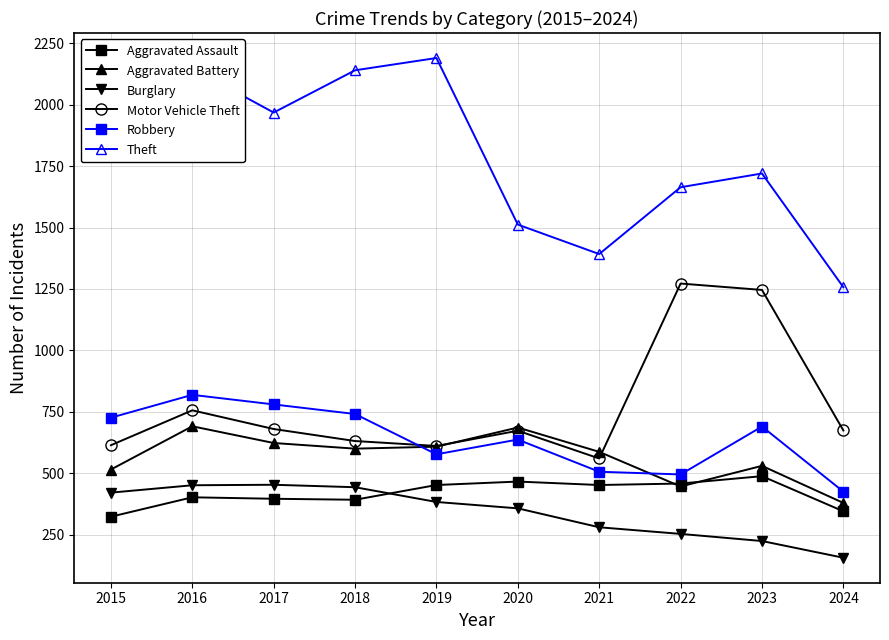

What is the total value across all series at 2018?

4947